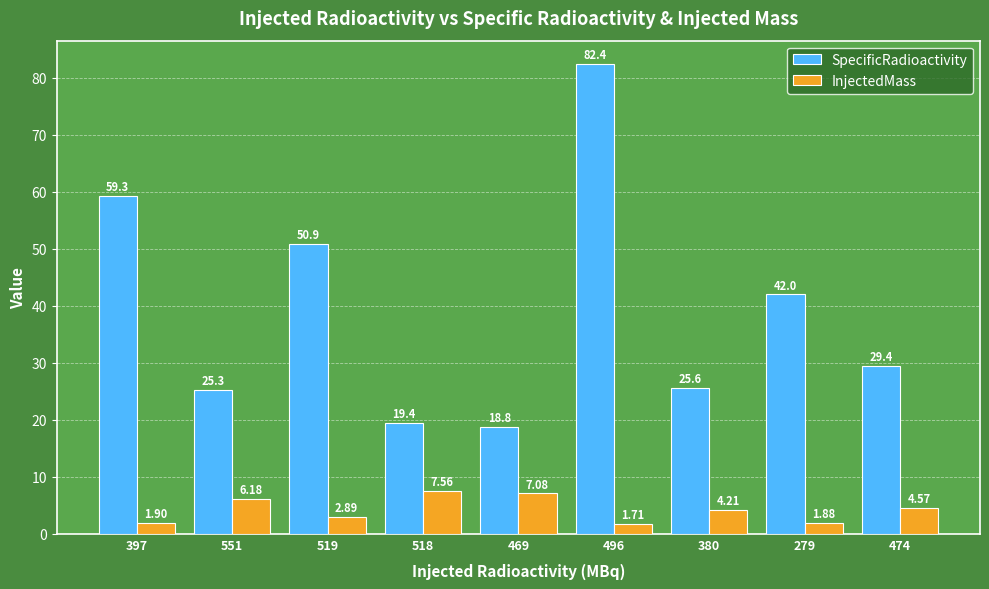

Which series has the largest range (max minus min)?

SpecificRadioactivity